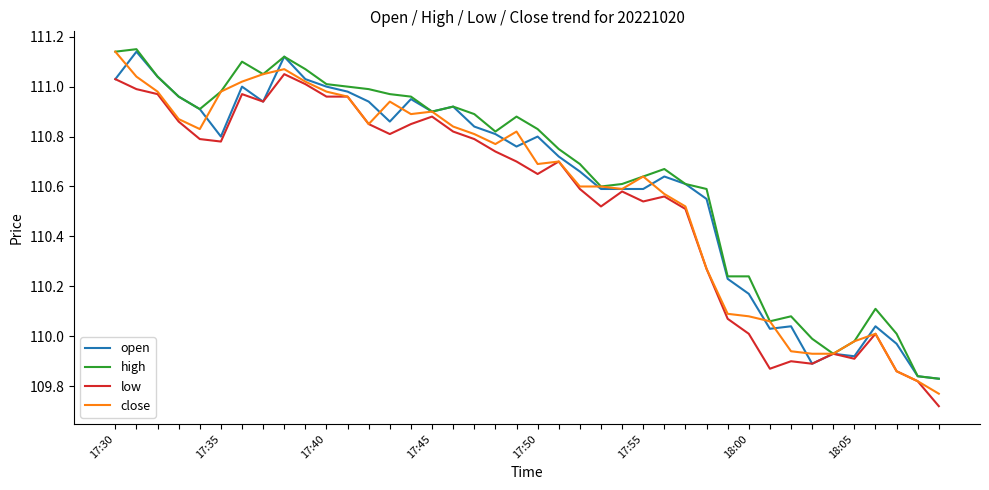

How many lines are shown in the chart?

4